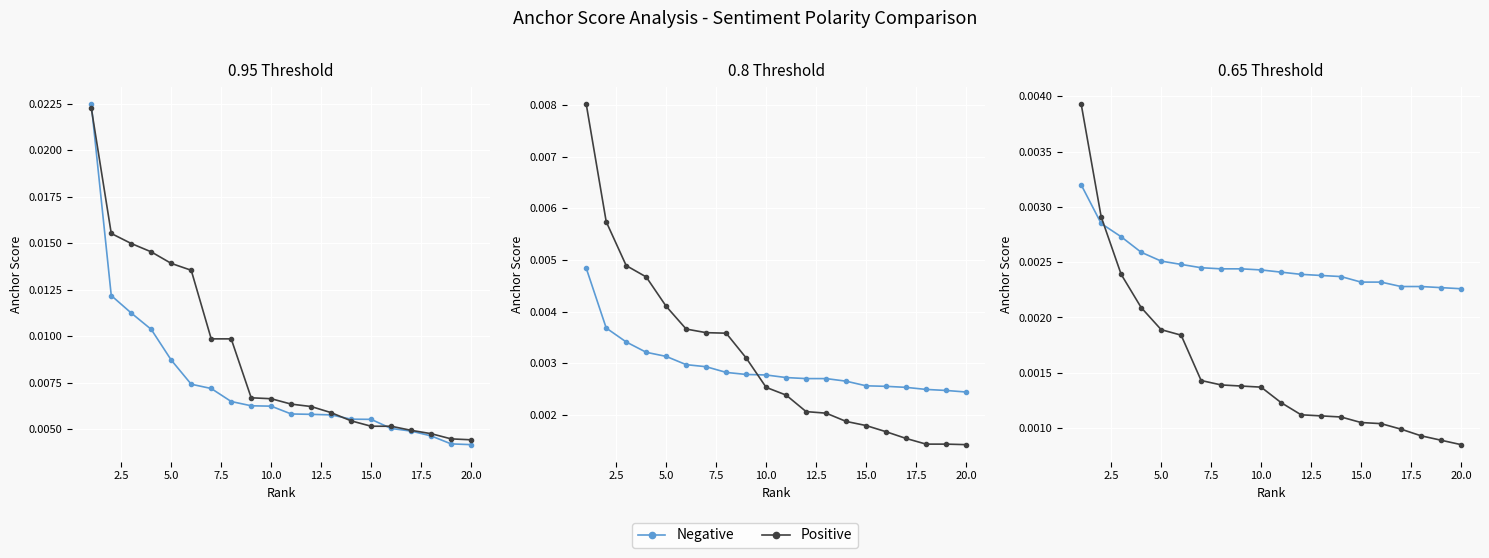

After their last crossing, which series has the higher values: Negative or Positive?

Negative